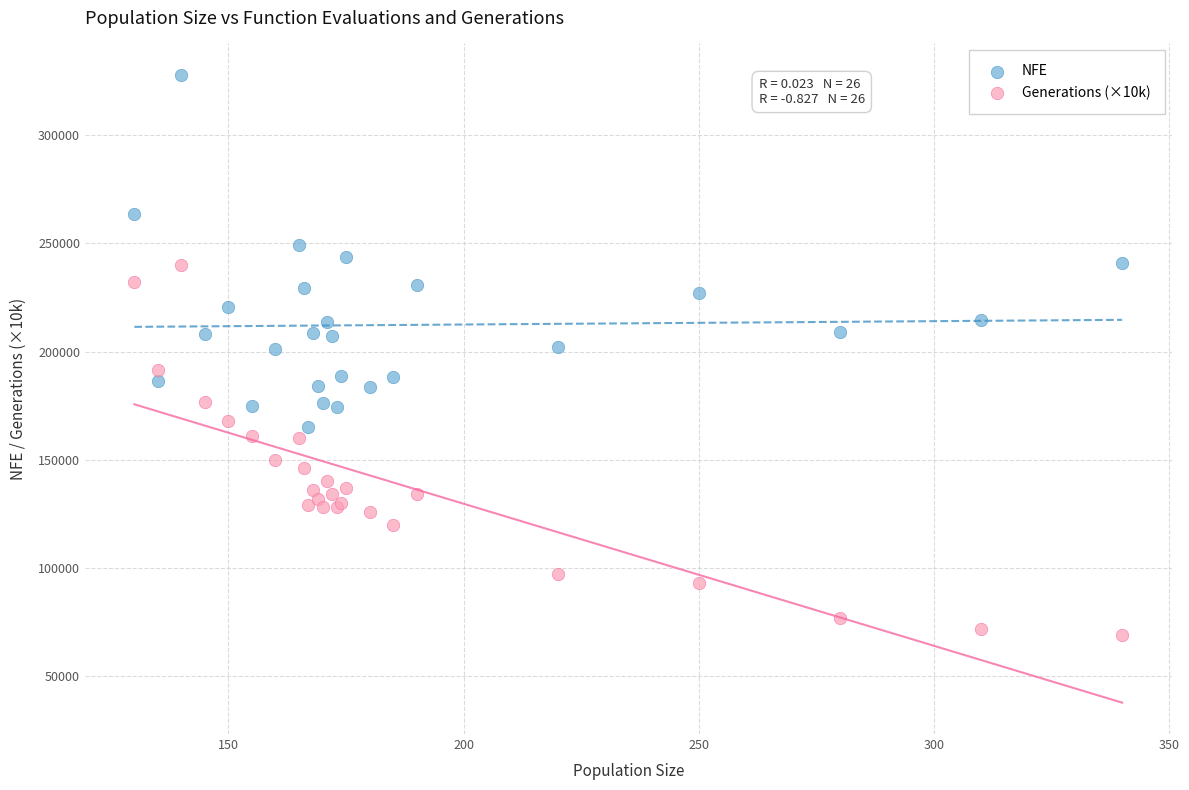

Which series contains the highest Y value?

NFE